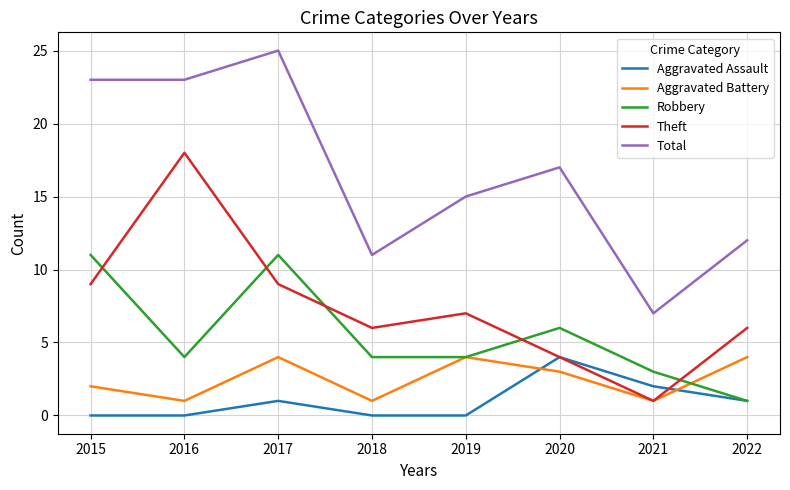

Where does the Robbery series first go above 4?

2015